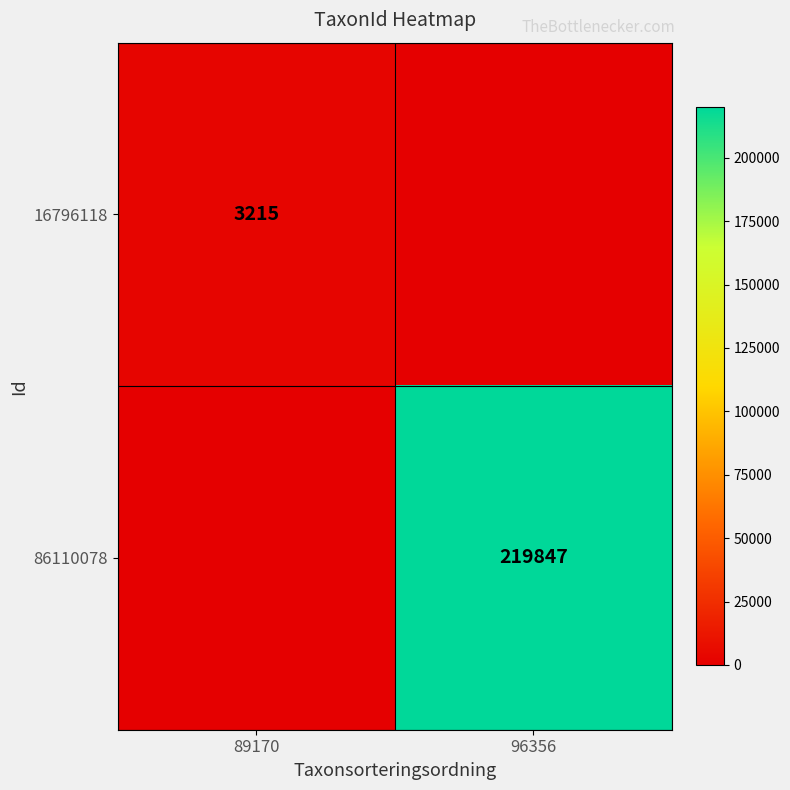

Is the value of 86110078 at 96356 greater than the value of 16796118 at 89170?

Yes